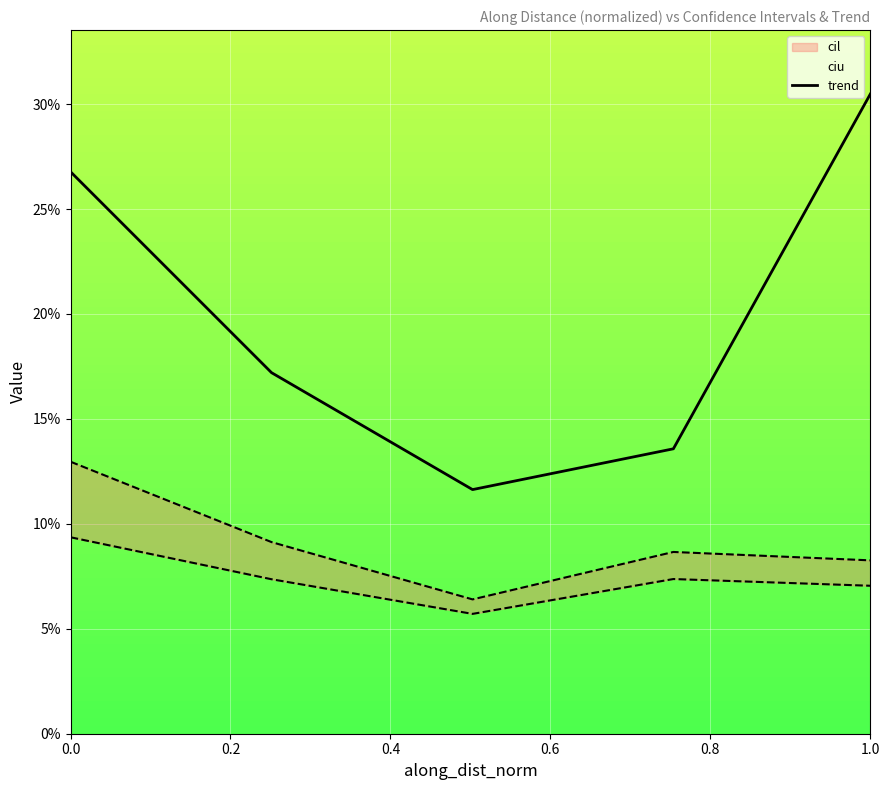

What is the change in value from 0.0 to 0.6?

-0.1